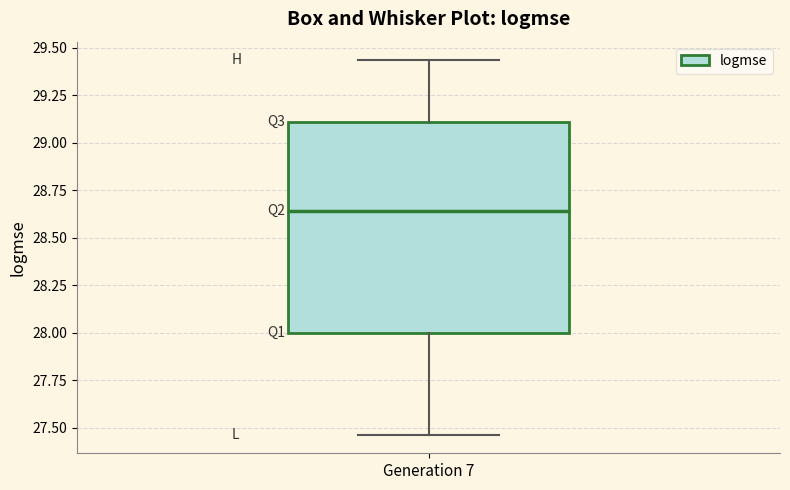

Transcribe this box plot: give where the median line is, the range the box spans, and where the two whiskers end, as read against the y-axis. The values are not printed on the chart, so give them approximately, as read against the axis.

median 28.65, box 28.00 to 29.10, whiskers 27.45 to 29.45